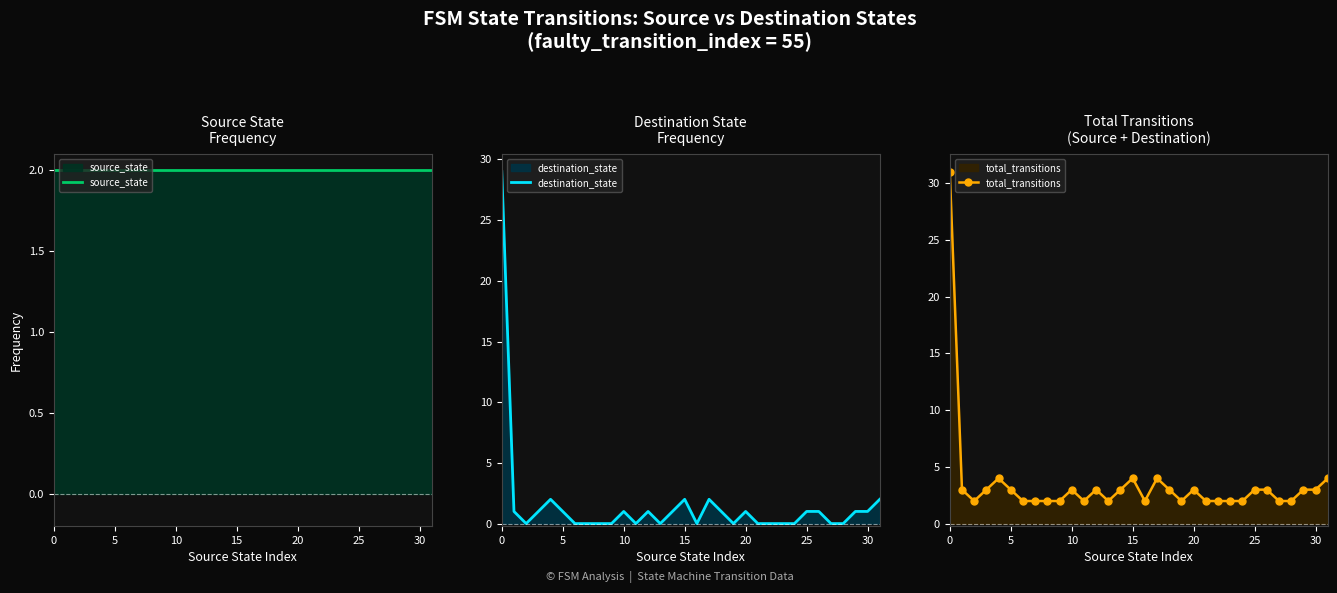

How many categories are shown in the chart?

32